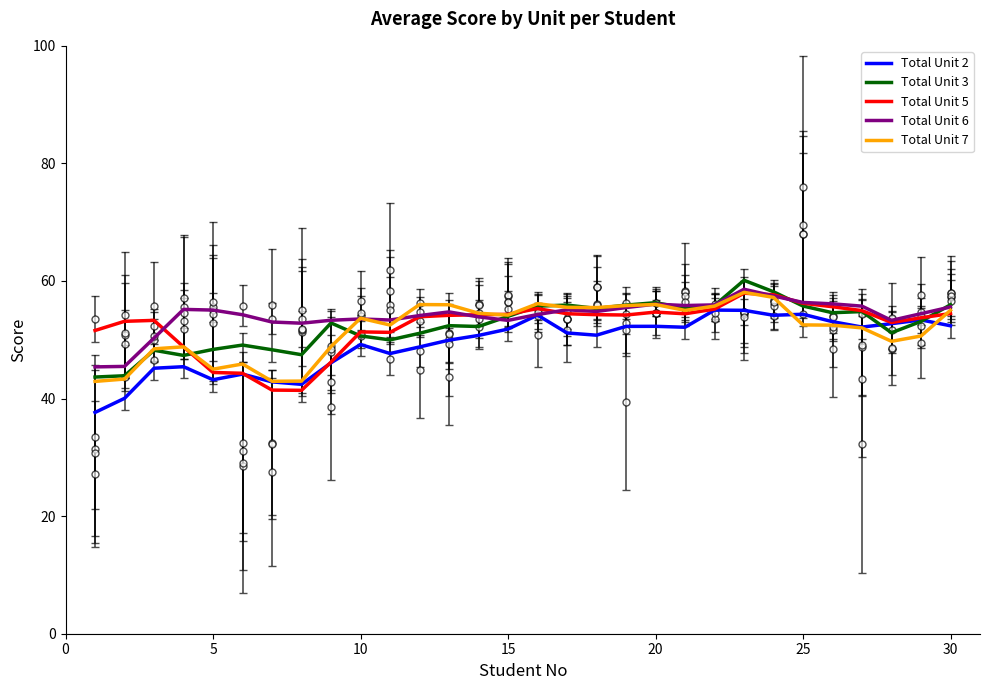

Is this an area chart (filled region under the line)?

No